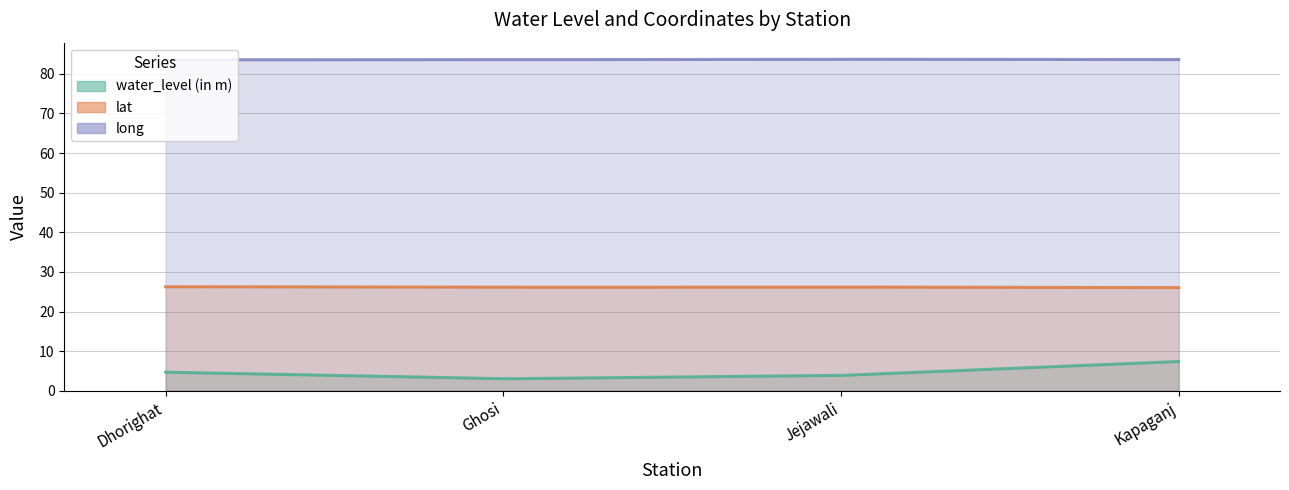

At which category does long reach its first local peak?

Jejawali